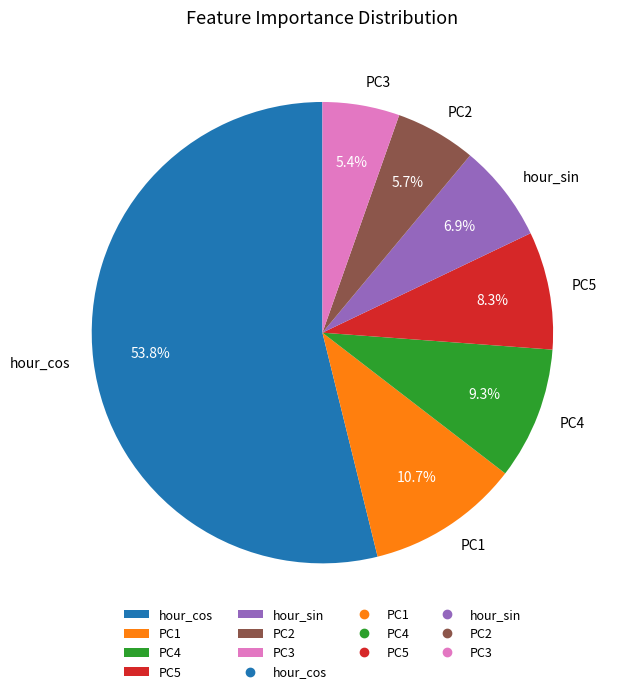

To the nearest percent, what percentage of the pie is PC4?

9%